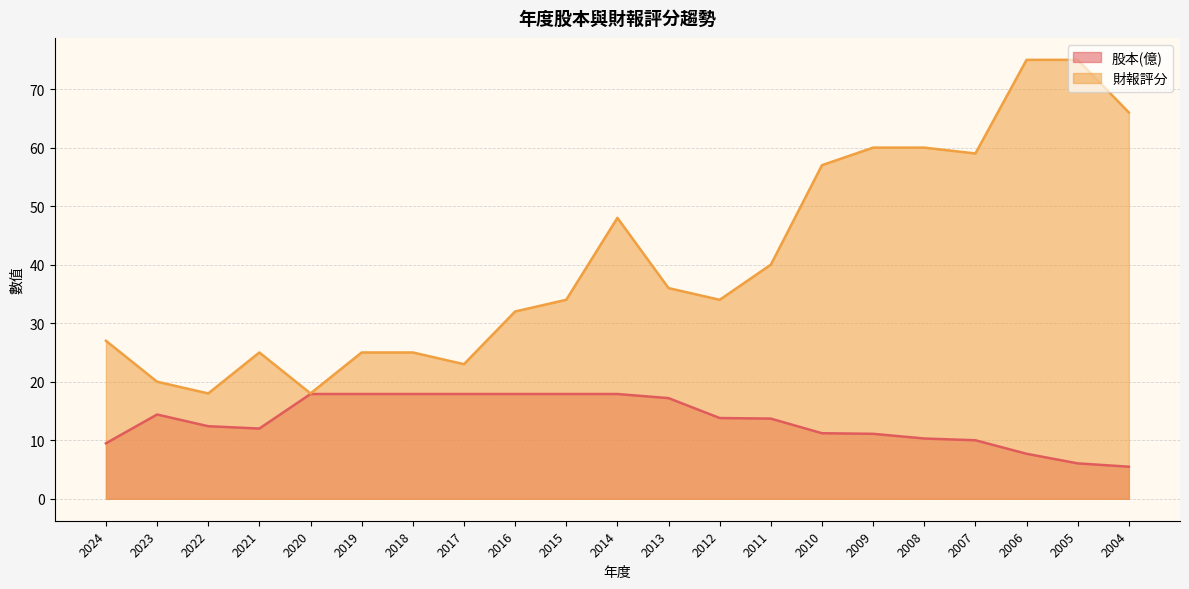

Rank the categories by 財報評分 value from lowest to highest.

2022, 2020, 2023, 2017, 2021, 2019, 2018, 2024, 2016, 2015, 2012, 2013, 2011, 2014, 2010, 2007, 2009, 2008, 2004, 2006, 2005